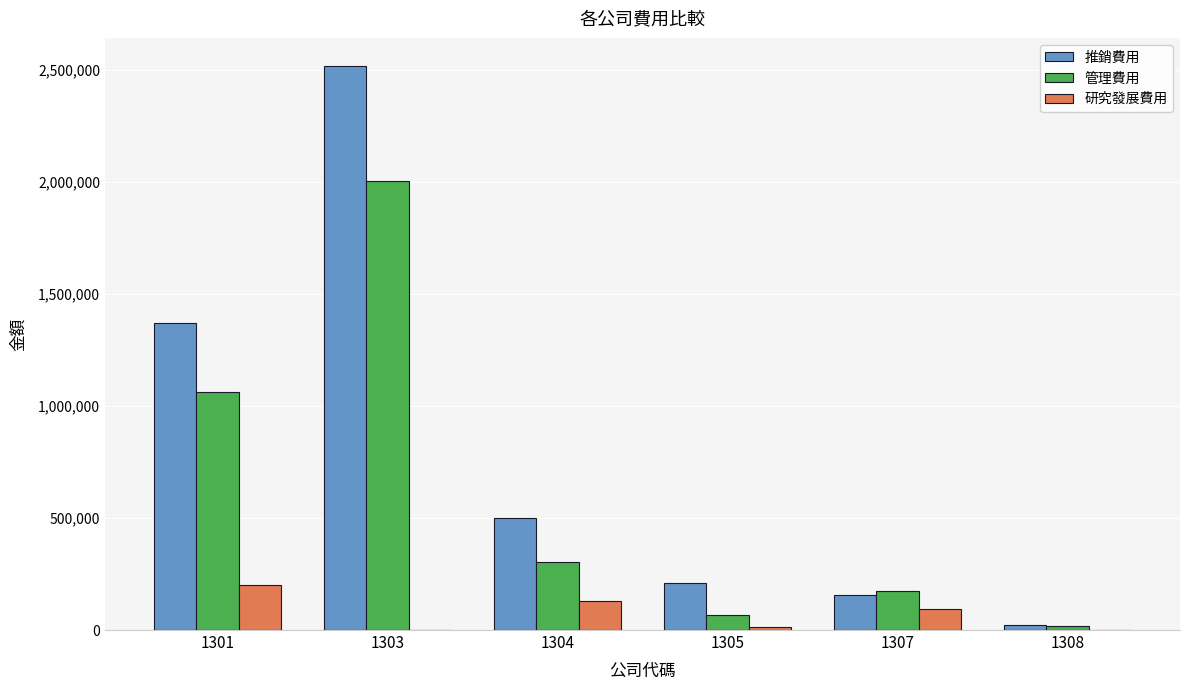

Which series has the largest total across all categories?

推銷費用